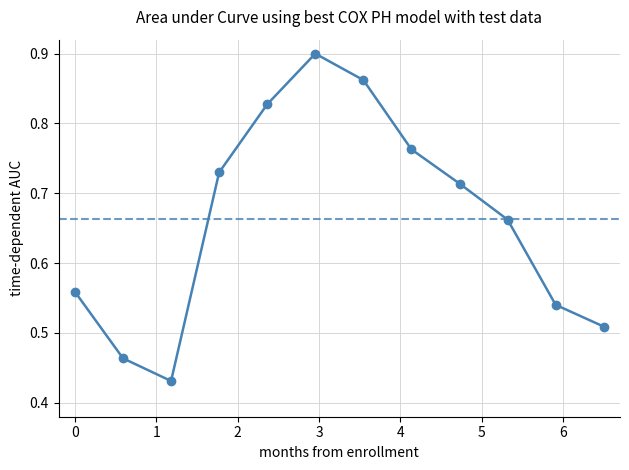

How many interior local peaks (higher than both neighbors) does the data have?

1